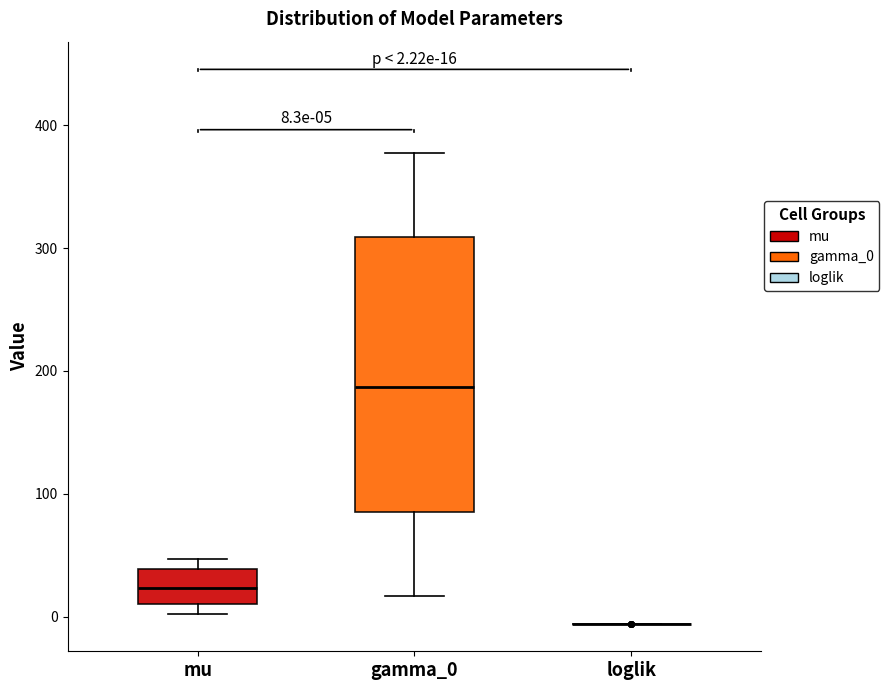

Which box is the tallest, from its lower edge to its upper edge?

gamma_0